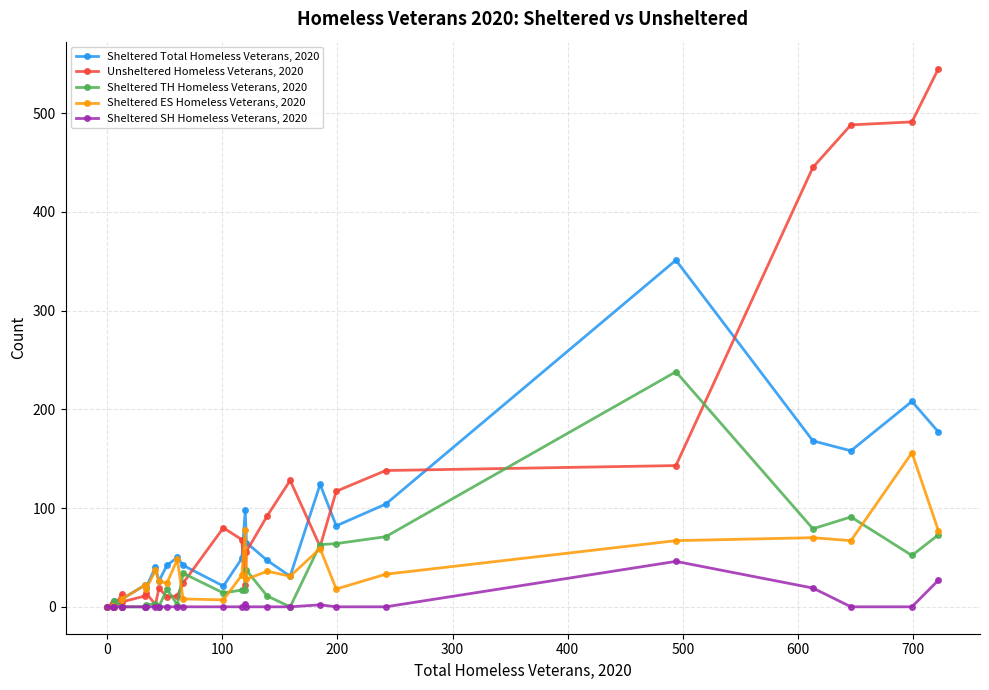

Is it true that Sheltered SH Homeless Veterans, 2020 equals 61 at 21?

False